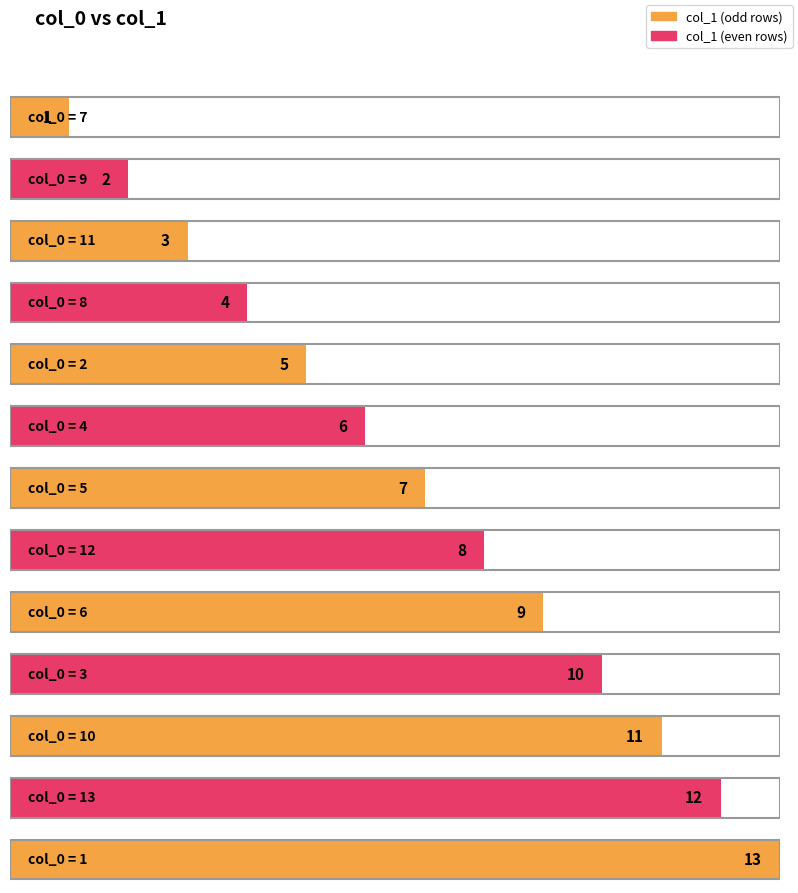

What is the change in value from 11 to 2?

+2